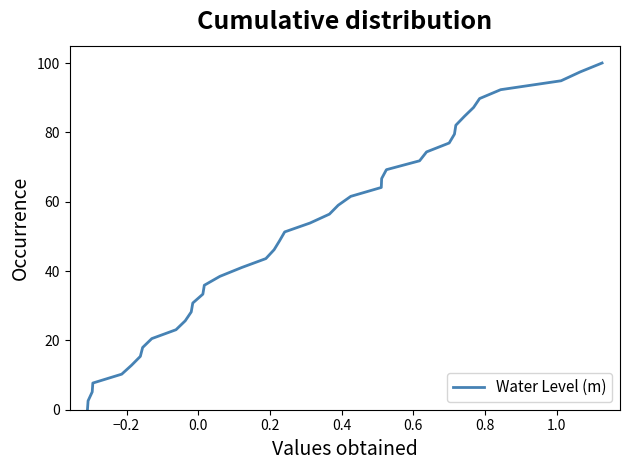

What is the difference between the maximum and minimum values?

100.0